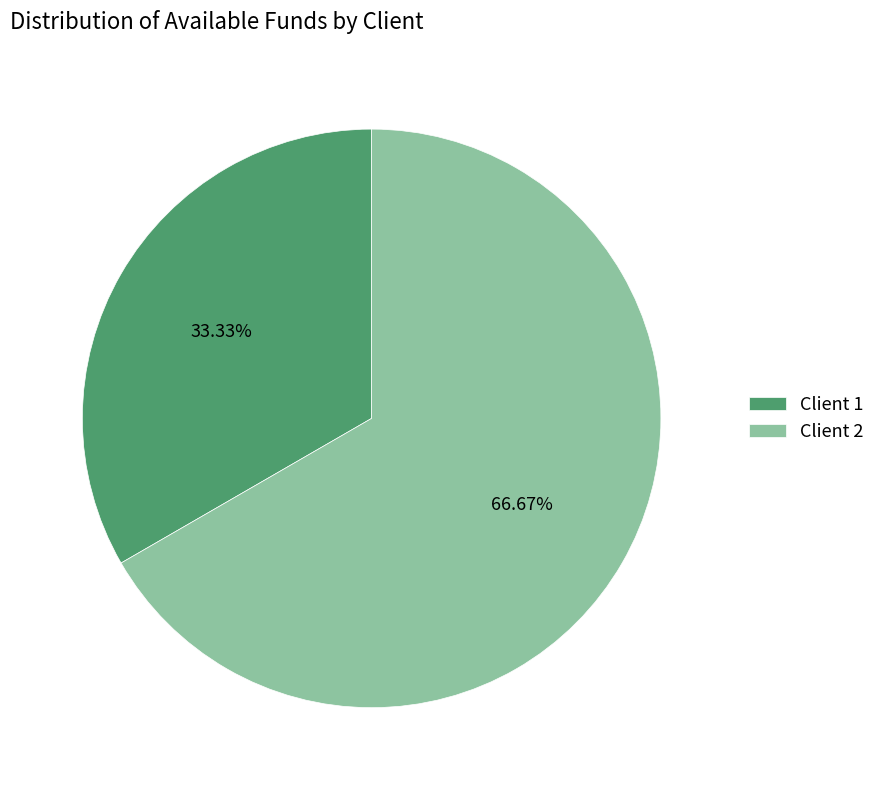

Which category accounts for the majority?

Client 2